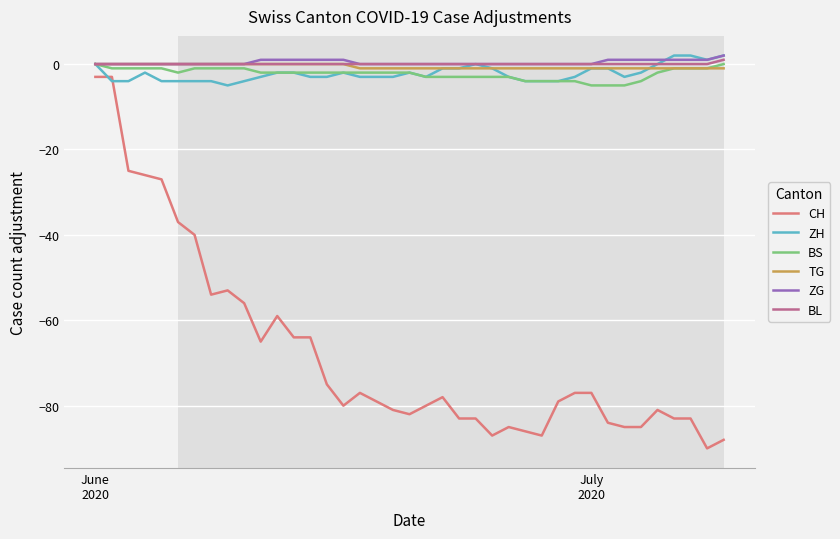

True or false: ZG and CH intersect in this chart.

False